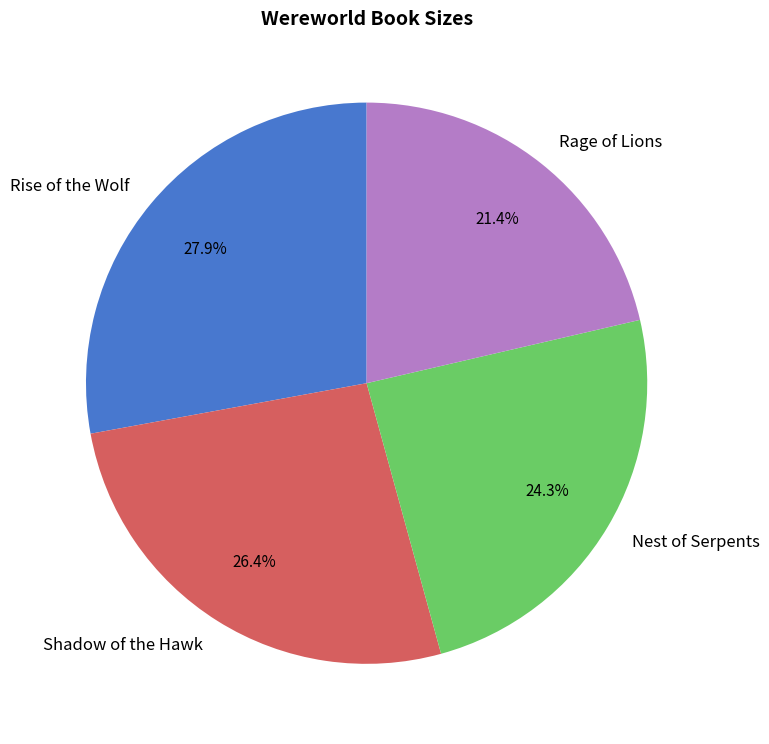

Is there any slice that represents more than half of the pie?

No